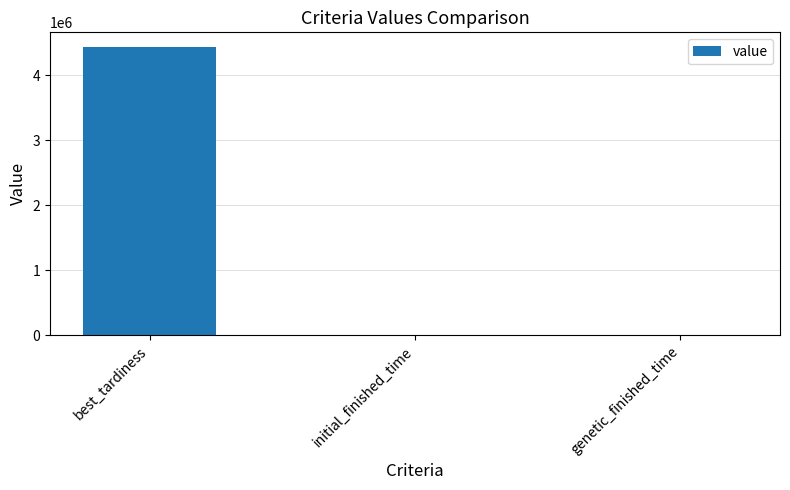

Are the bars grouped side by side (vs. stacked)?

No